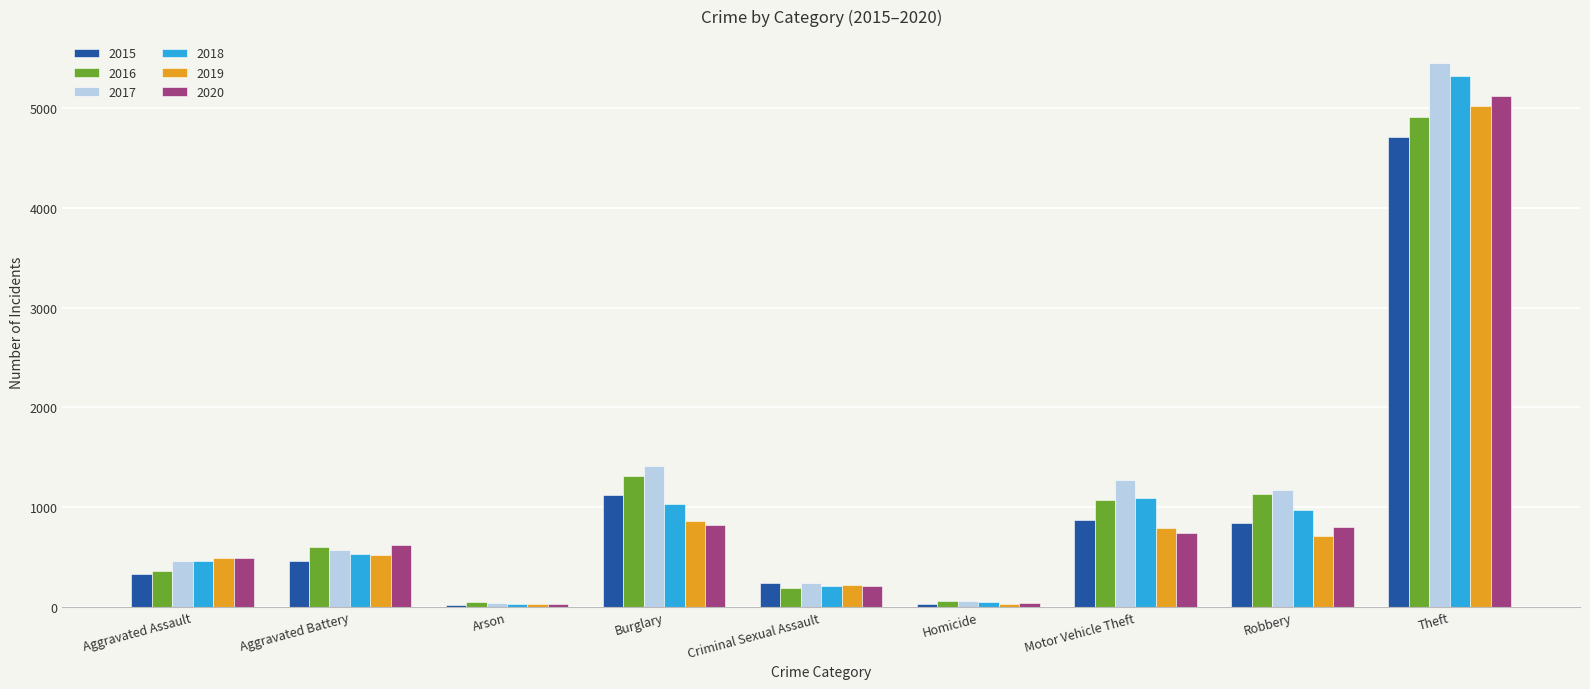

What is the difference between the maximum and second lowest values in the 2017 series?

5394